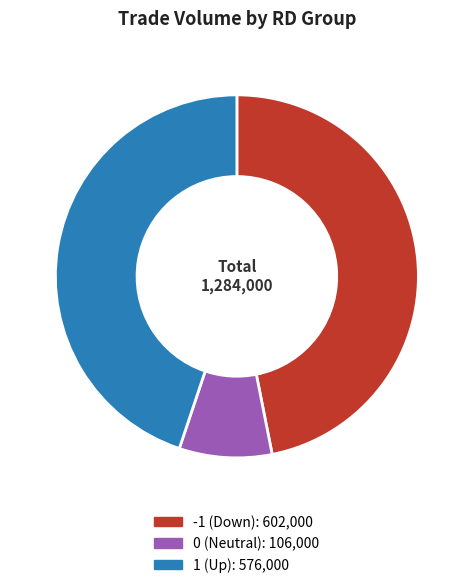

Rank the categories by value from lowest to highest.

0 (Neutral): 106,000, 1 (Up): 576,000, -1 (Down): 602,000